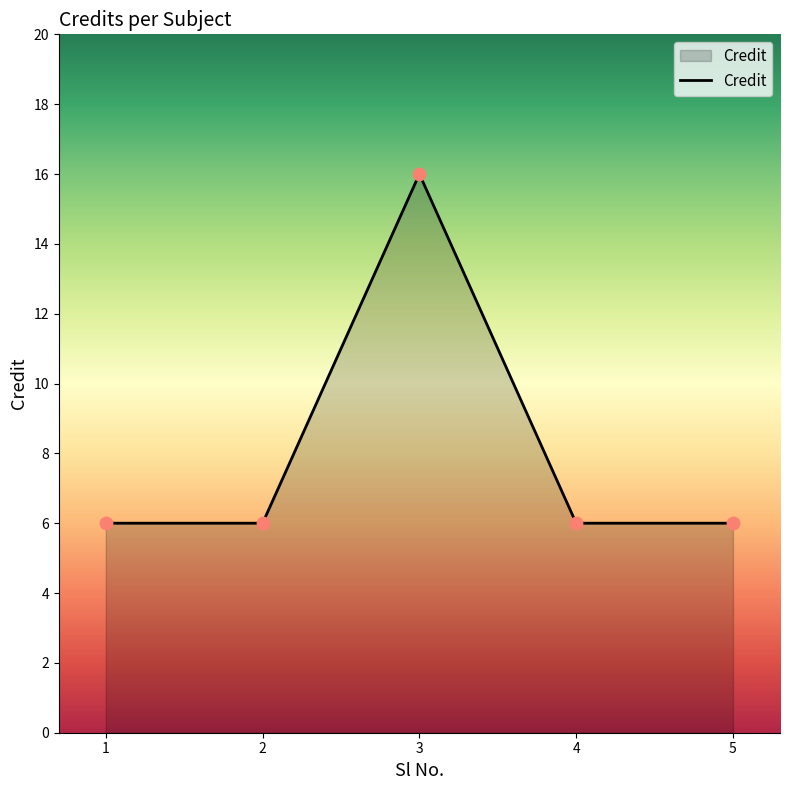

Between 3 and 2, which is larger?

3